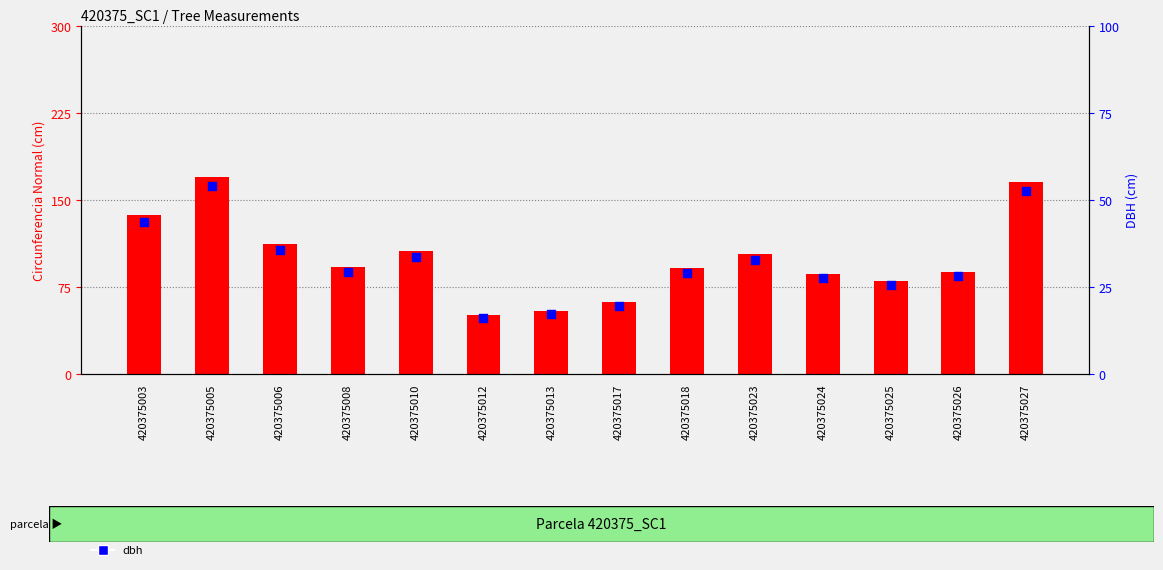

What are all the series names shown in the legend?

circunferencia_normal, dbh